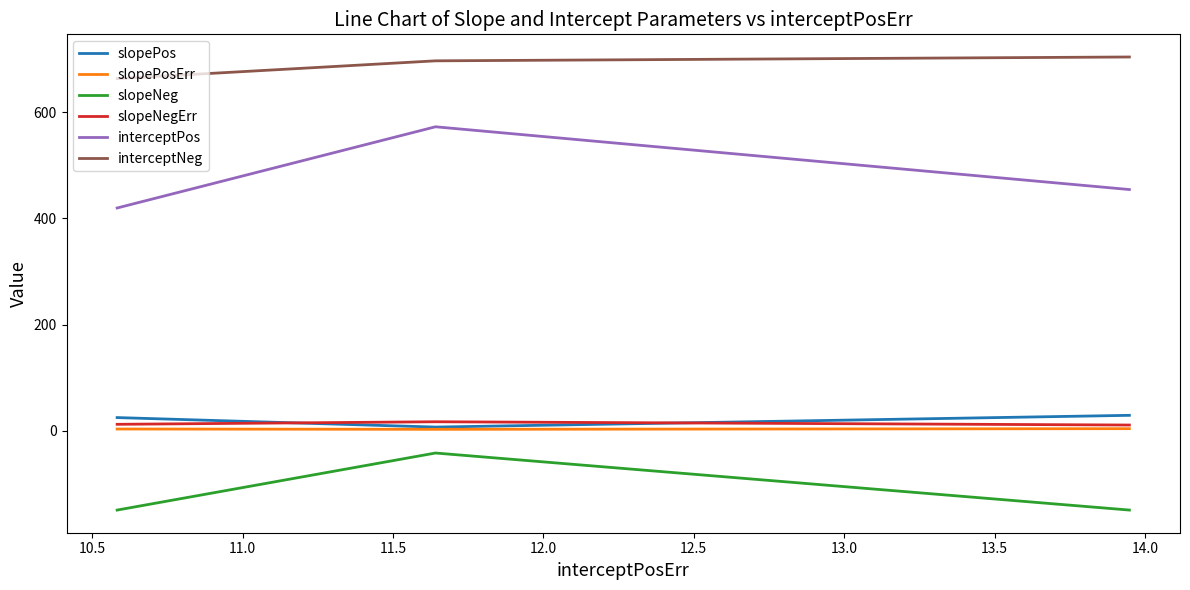

What is the difference between the maximum and second lowest values in the interceptNeg series?

7.3